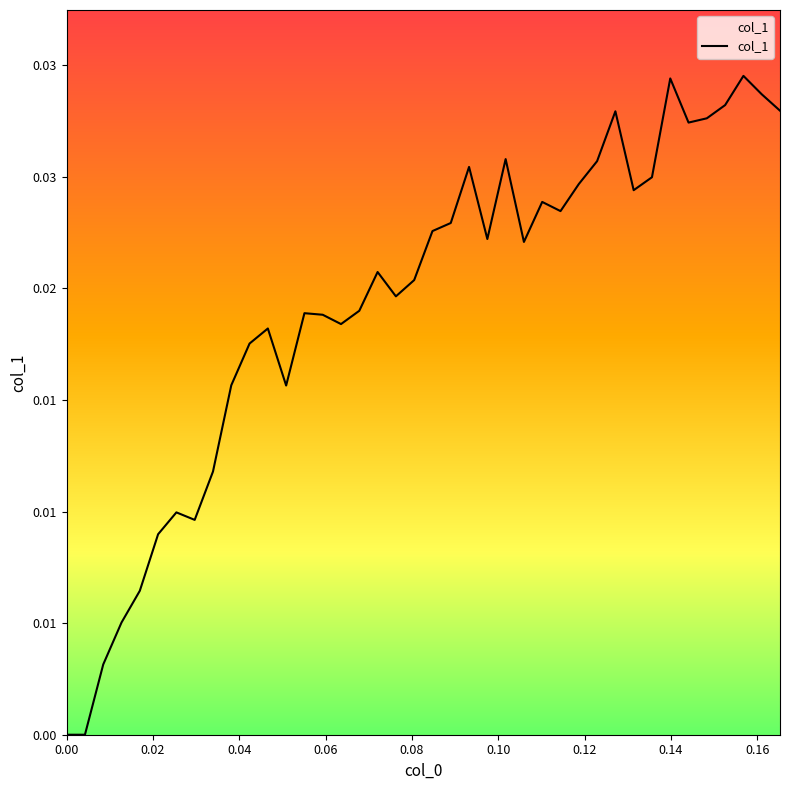

Is this an area chart (filled region under the line)?

Yes